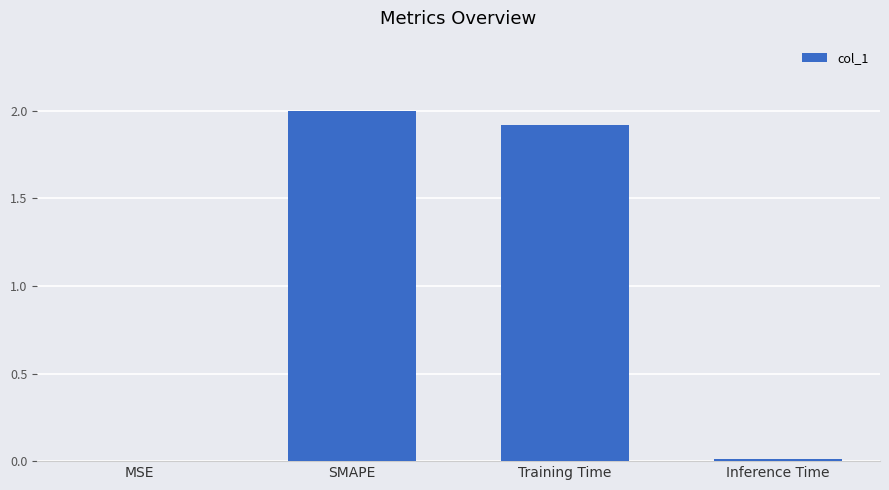

Which has a higher value, Training Time or Inference Time?

Training Time